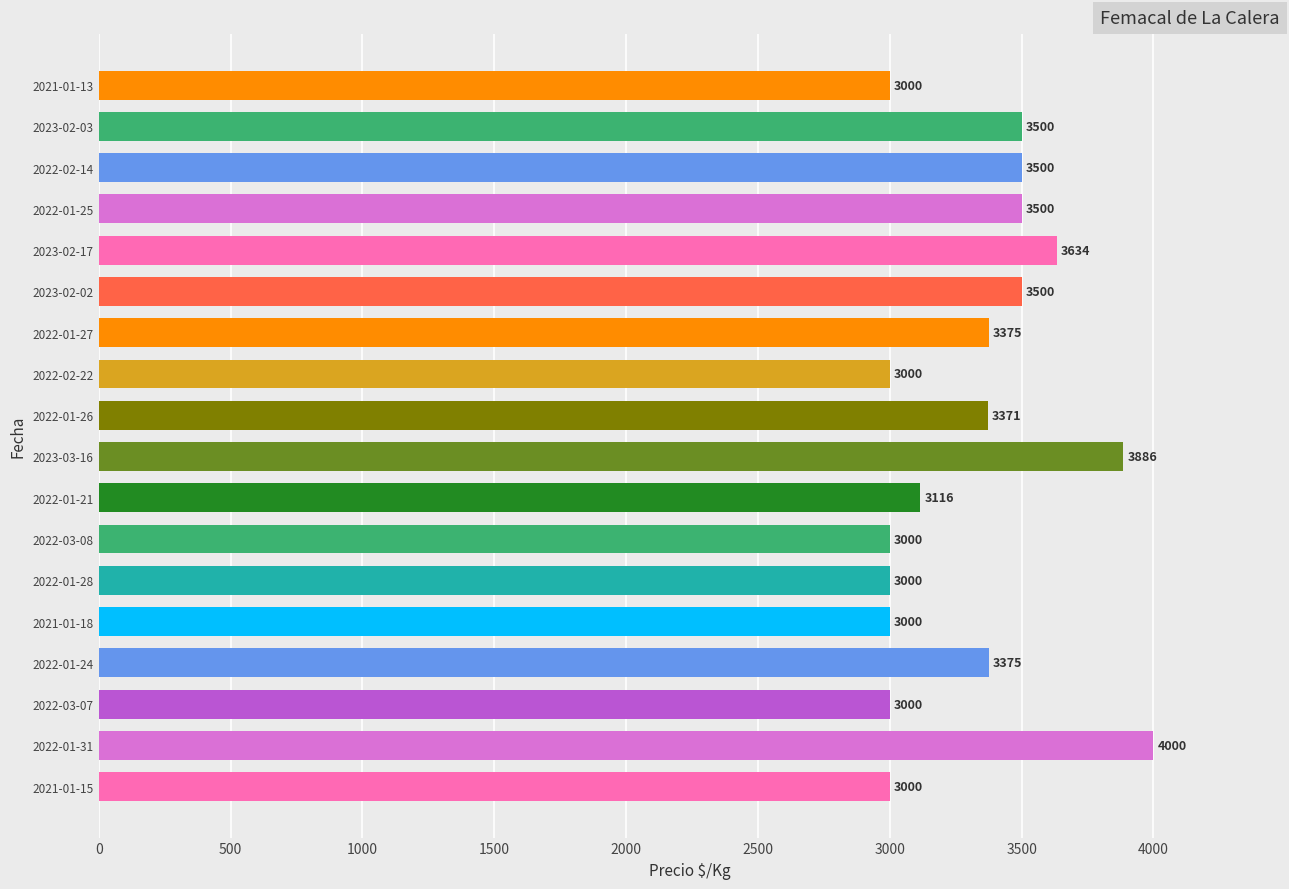

What is the greatest value displayed?

4000